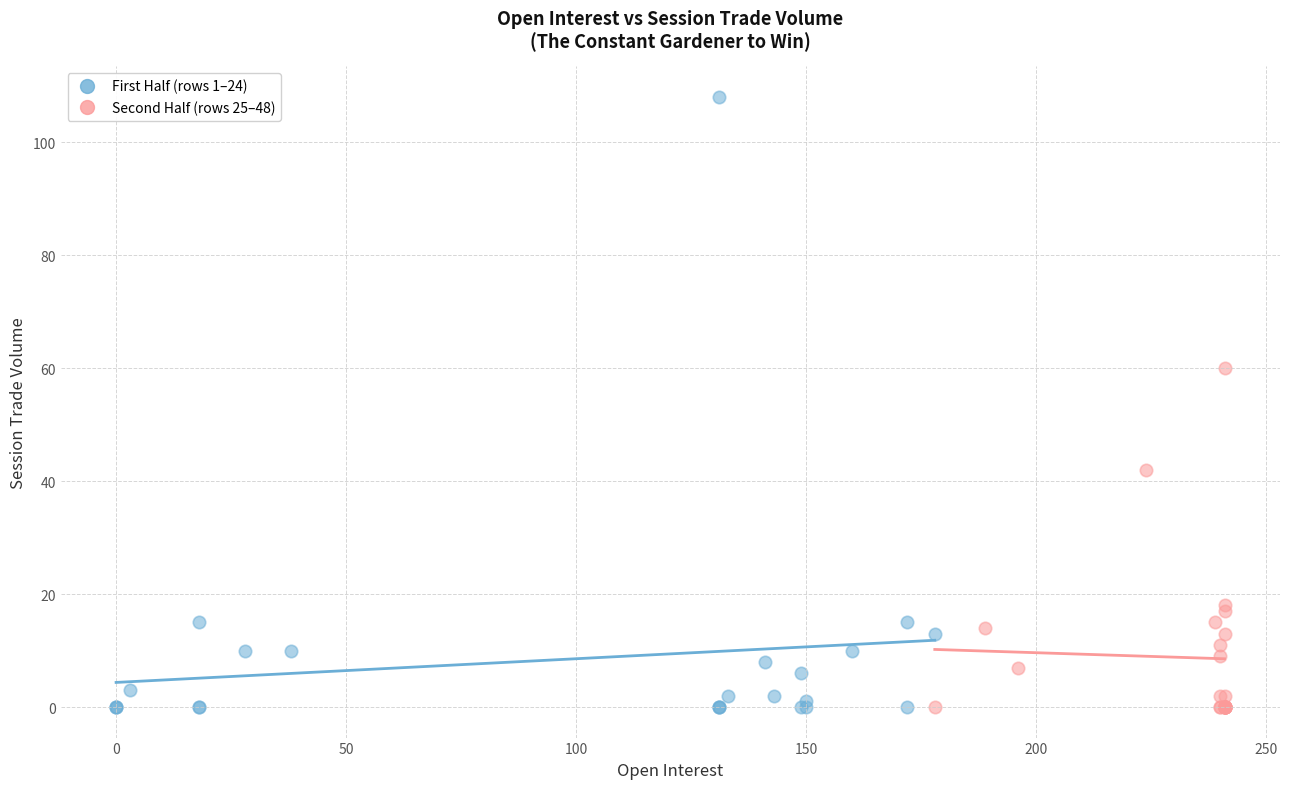

Which series contains the highest Y value?

First Half (rows 1–24)